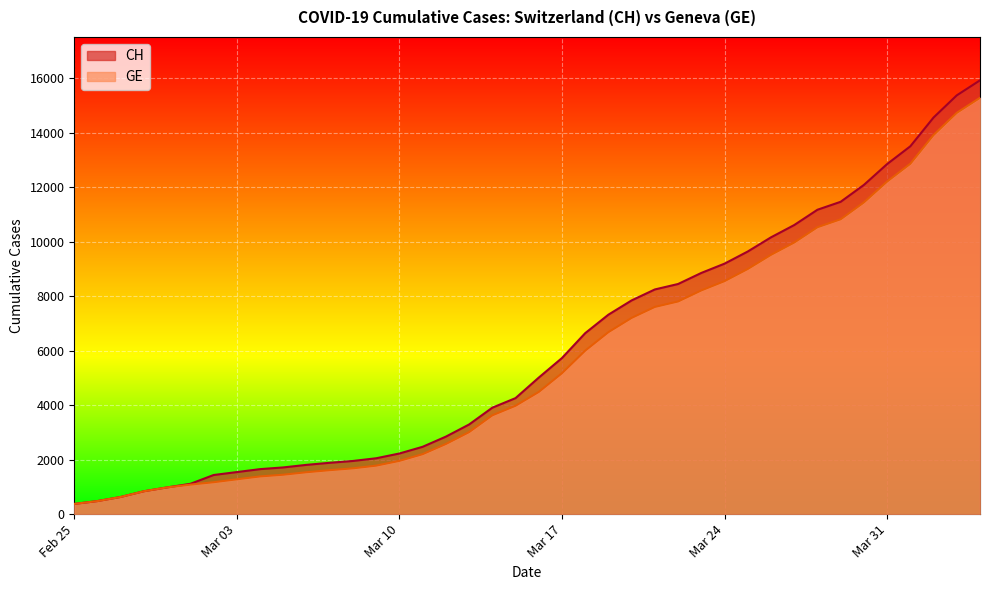

What is the label of the 29th point from the right?

2020-03-07